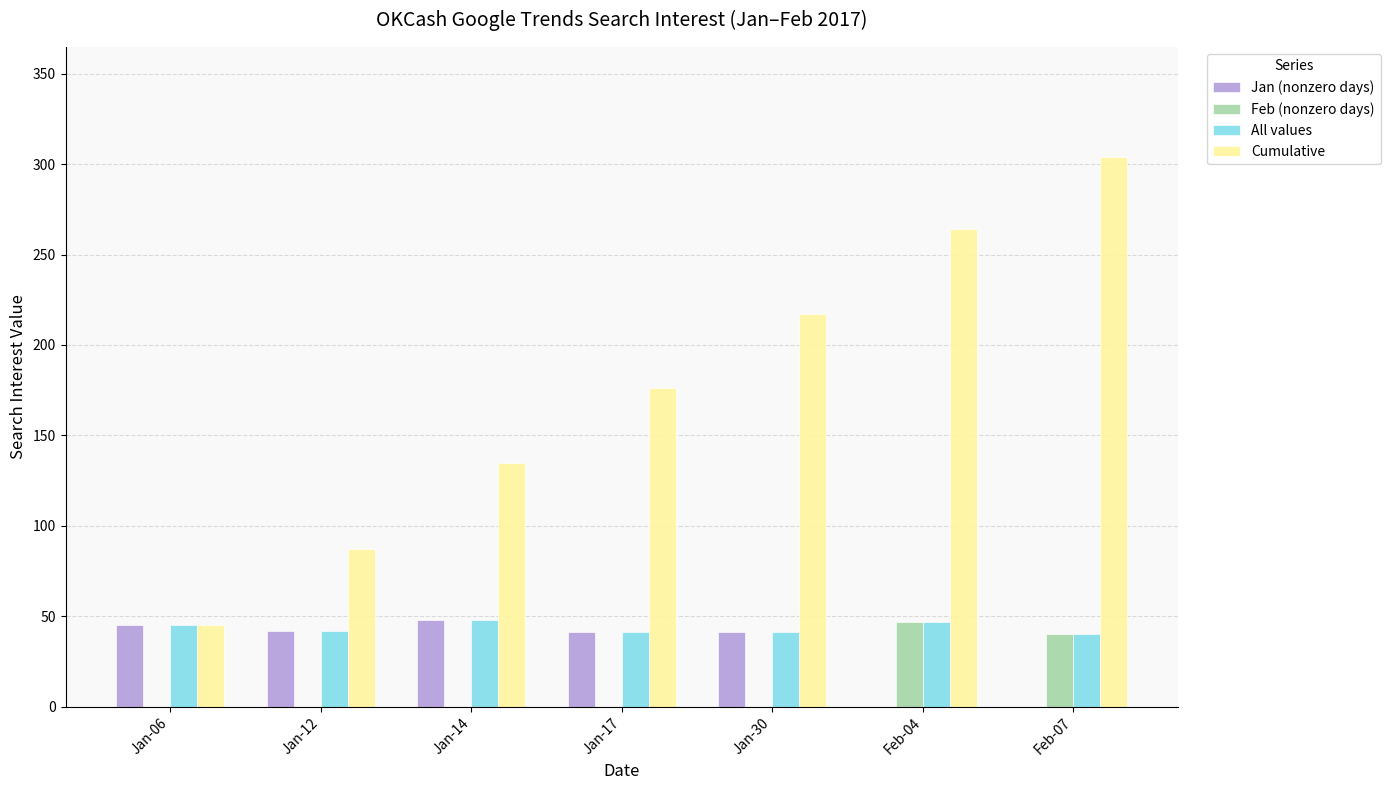

Is it true that Jan (nonzero days) equals 73 at Jan-06?

False